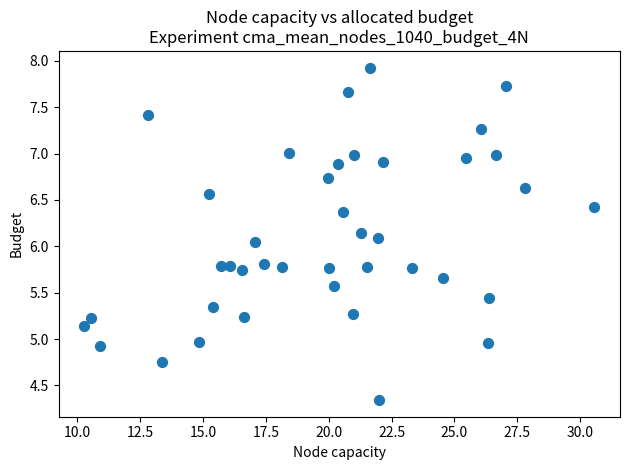

What is the range of X values (max minus min)?

20.3